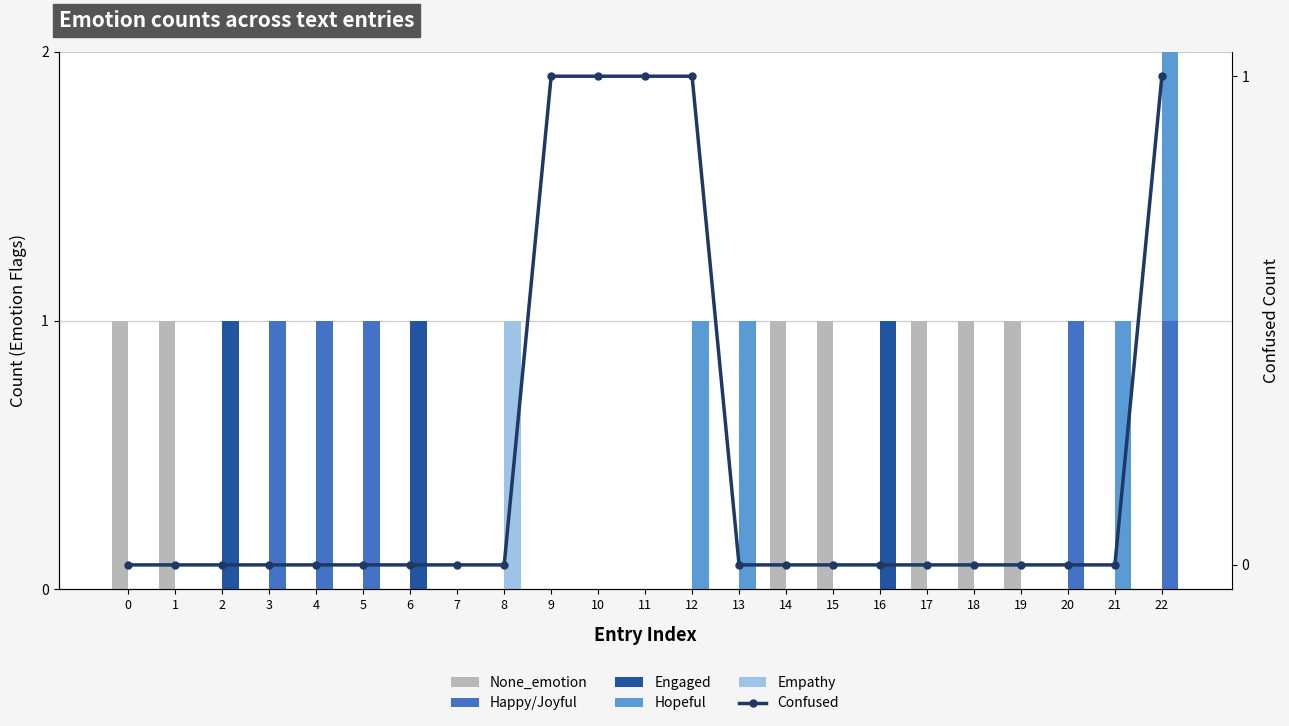

List the series in order of their peak value, lowest first.

None_emotion, Happy/Joyful, Engaged, Hopeful, Empathy, Confused